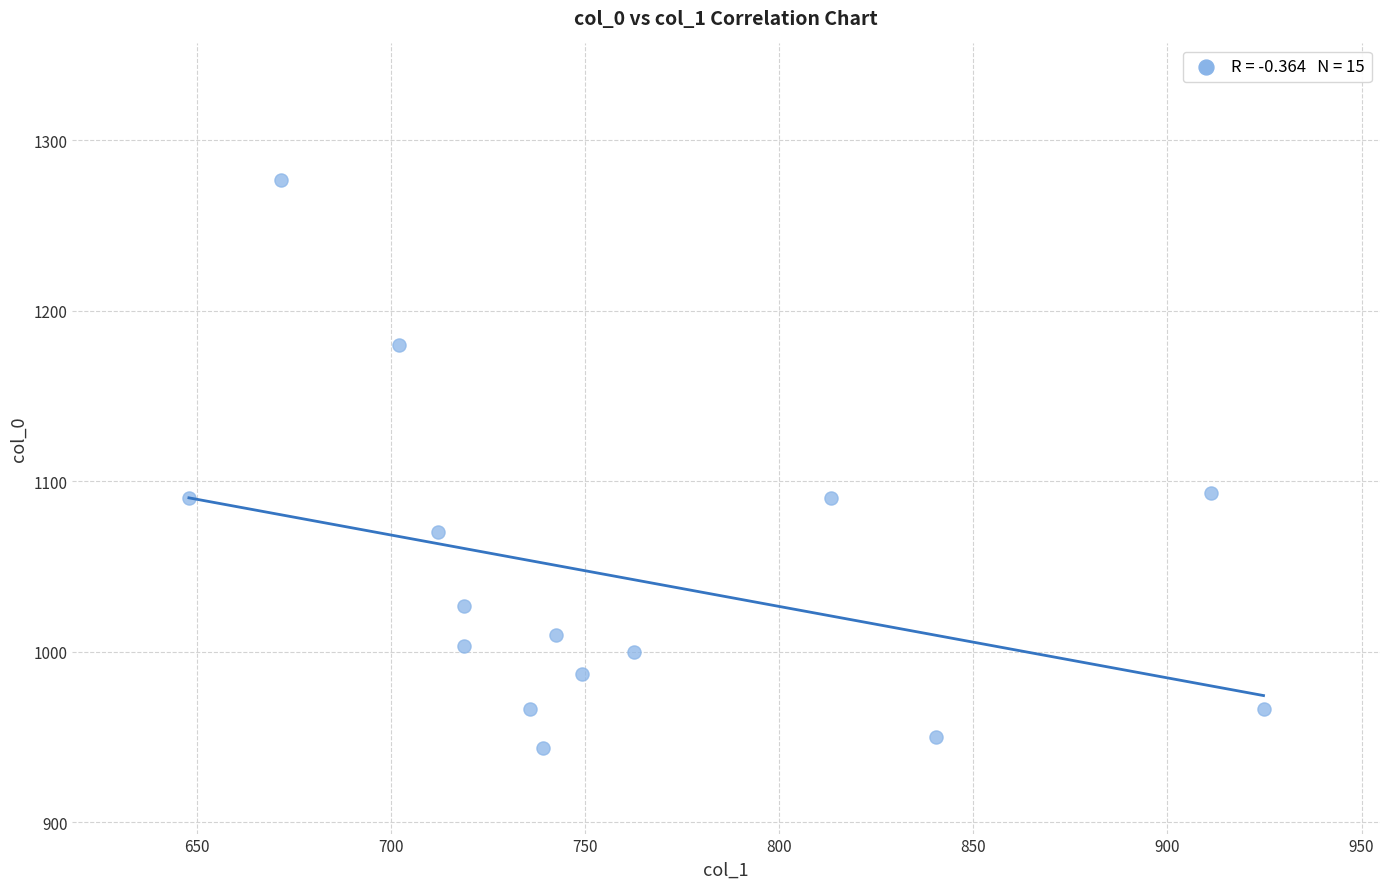

What is the range of Y values (max minus min)?

333.3